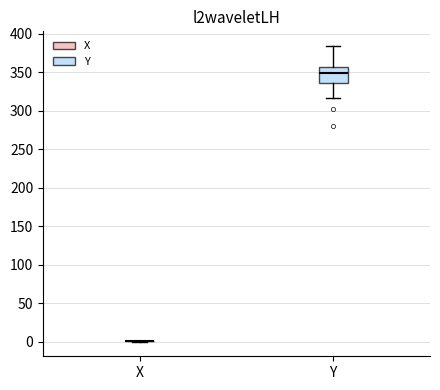

Reading left to right, transcribe this box plot: for each box, give where its median line is, the range the box spans, and where its two whiskers end, as read against the y-axis. The values are not printed on the chart, so give them approximately, as read against the axis.

X: box collapsed to a line at 0, whiskers 0 to 0
Y: median 350, box 335 to 355, whiskers 315 to 385